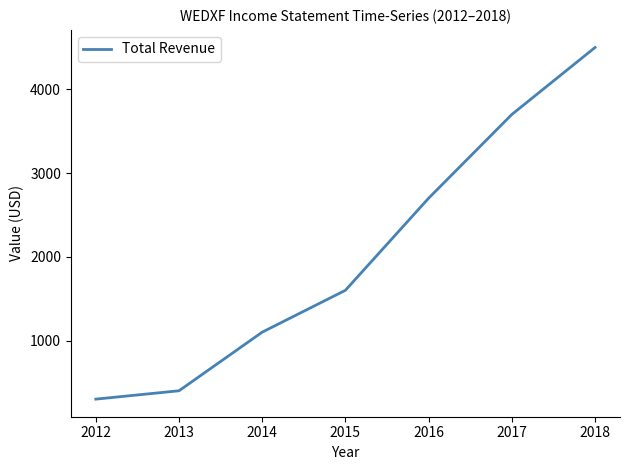

Where is the data nearest to the value 2400?

2016